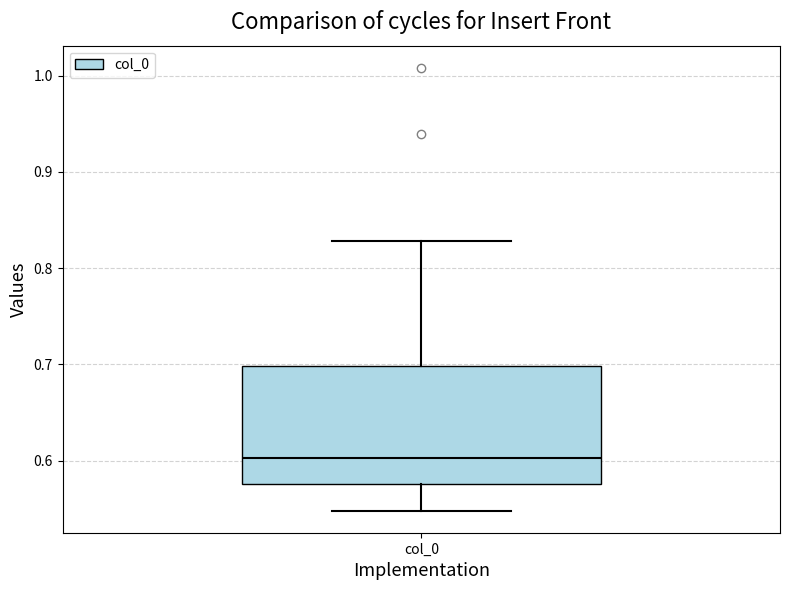

Where does the lower whisker of the box for col_0 end on the y-axis? The values are not printed on the chart, so give them approximately, as read against the axis.

0.55